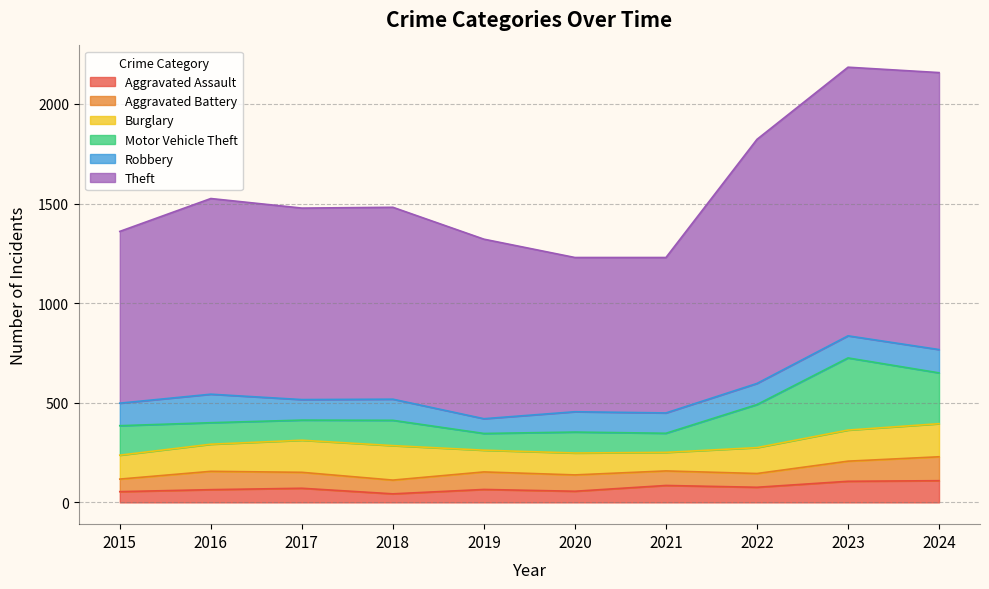

Reading left to right, list all the values displayed in this chart.

Aggravated Assault: 54	64	71	43	65	56	85	76	106	109
Aggravated Battery: 63	92	80	69	88	82	73	69	101	120
Burglary: 120	136	161	173	109	110	93	130	156	166
Motor Vehicle Theft: 148	108	101	127	84	105	96	216	362	255
Robbery: 113	143	103	106	74	102	102	106	111	117
Theft: 862	982	961	963	901	774	780	1225	1348	1390